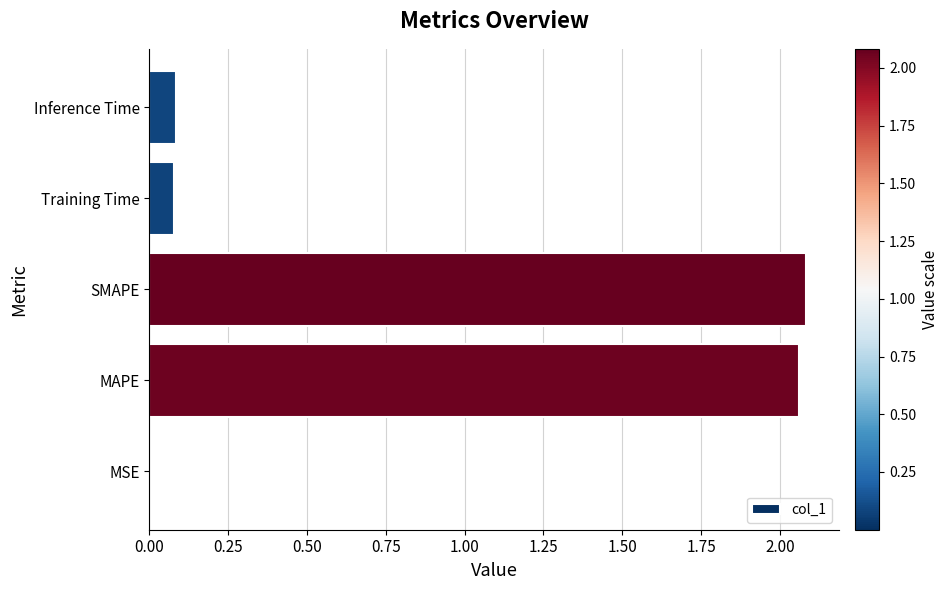

The chart shows a value of 0.1 at Inference Time. True or false?

True